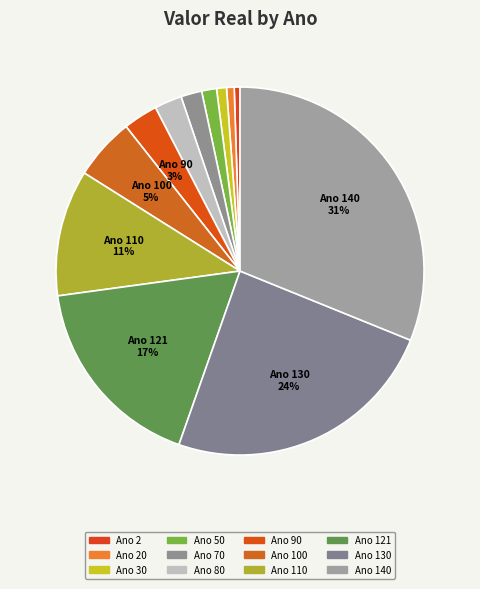

How many segments does this pie chart have?

12